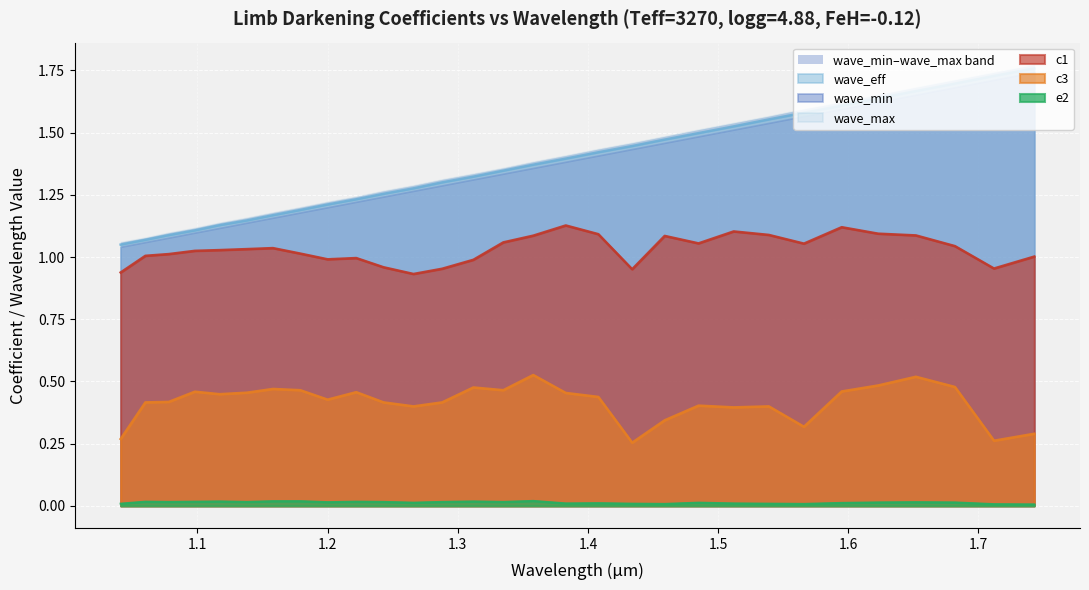

True or false: c1 and e2 cross at least once.

False